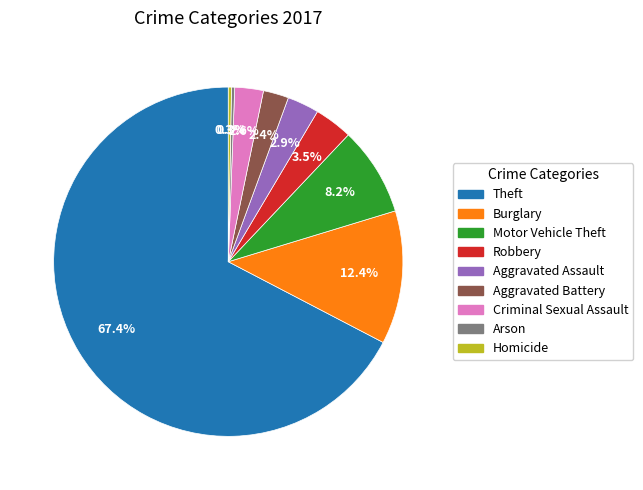

How many segments does this pie chart have?

9